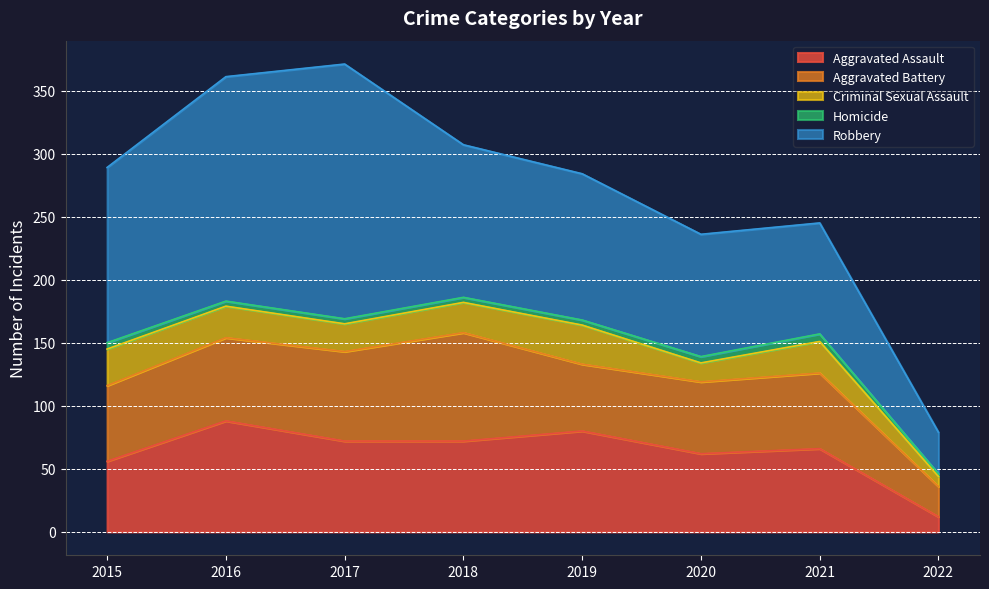

How many values in the Robbery series are below 121?

4